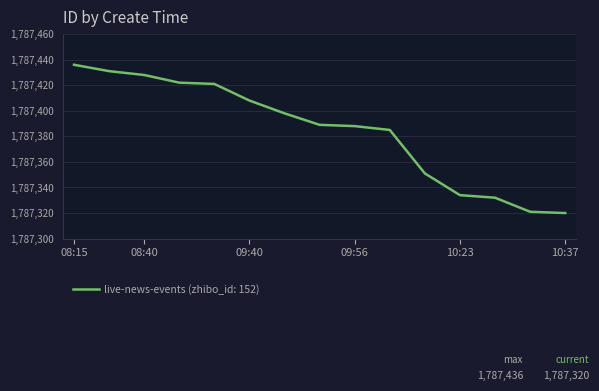

What is the smallest value displayed?

1787320